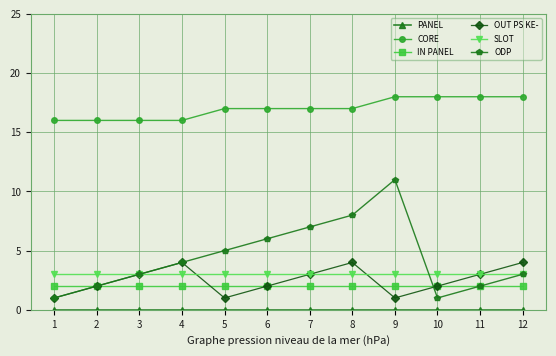

What is the value of the OUT PS KE- point at the 10th from the left?

2